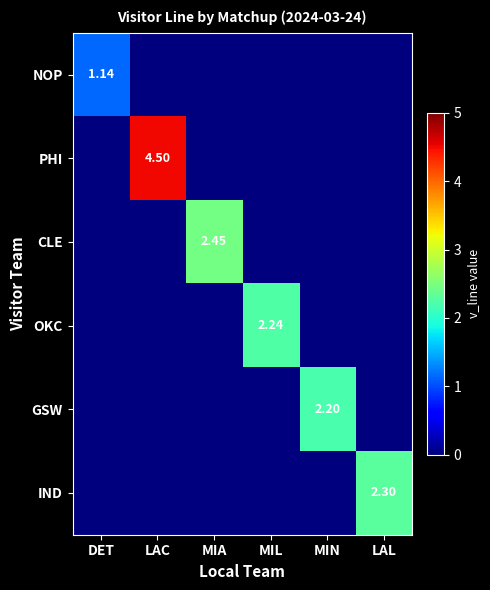

Count the number of data series in this chart.

6